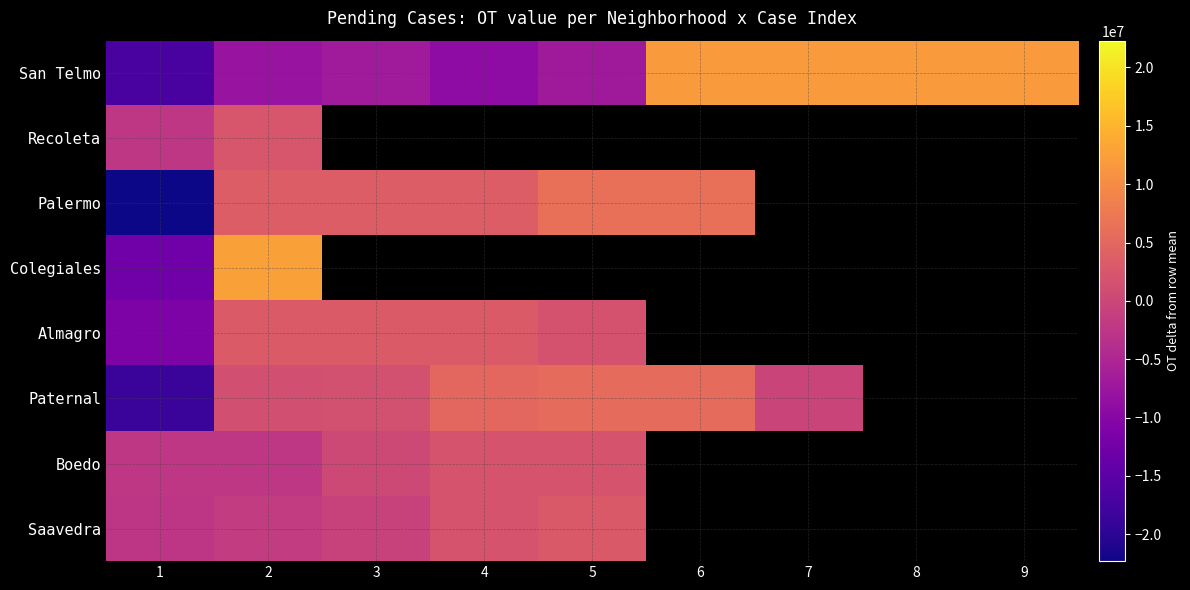

The value of Palermo at 6 is 6129056.5. True or false?

True